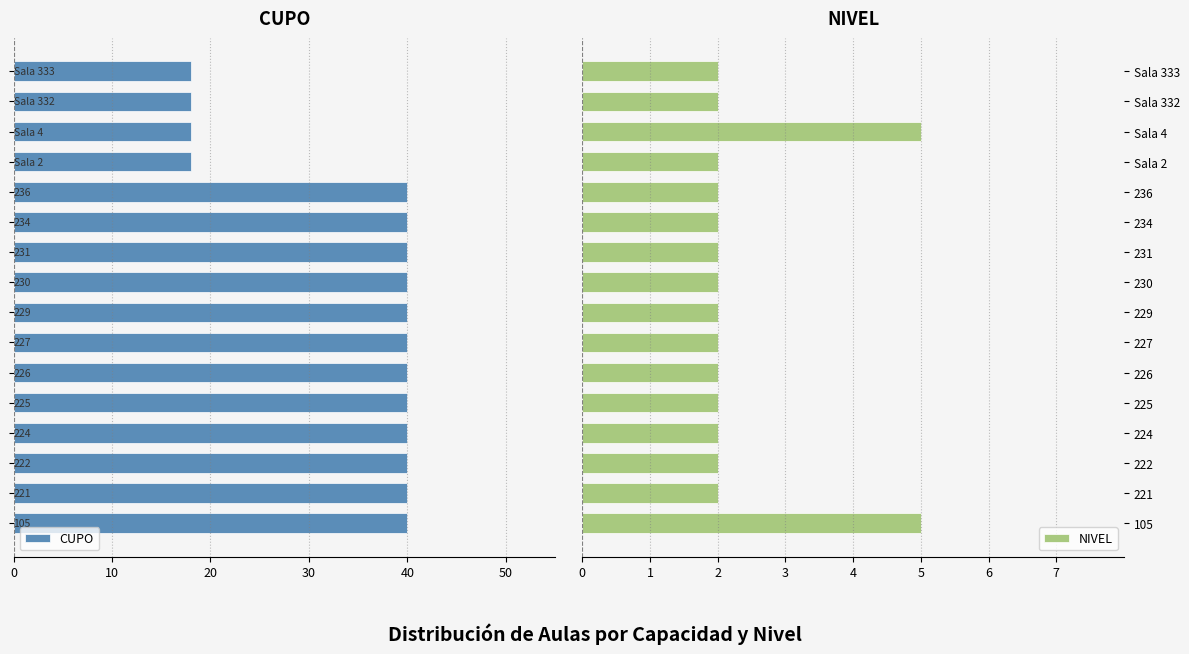

Is it true that NIVEL equals 3 at 224?

False